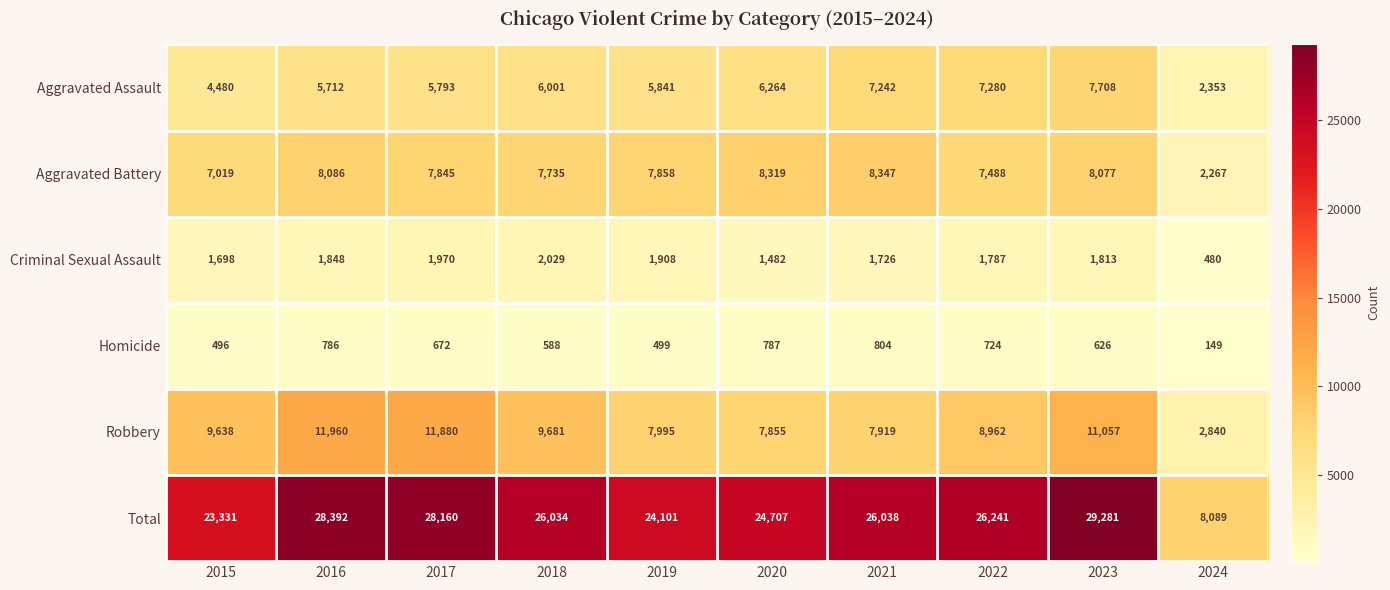

Which series has the widest spread of values?

Total